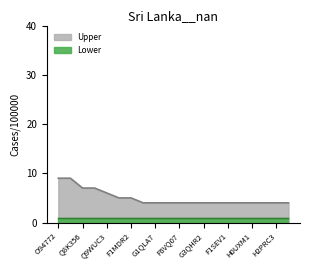

Is it true that the value at F1SEV1 is 2?

False